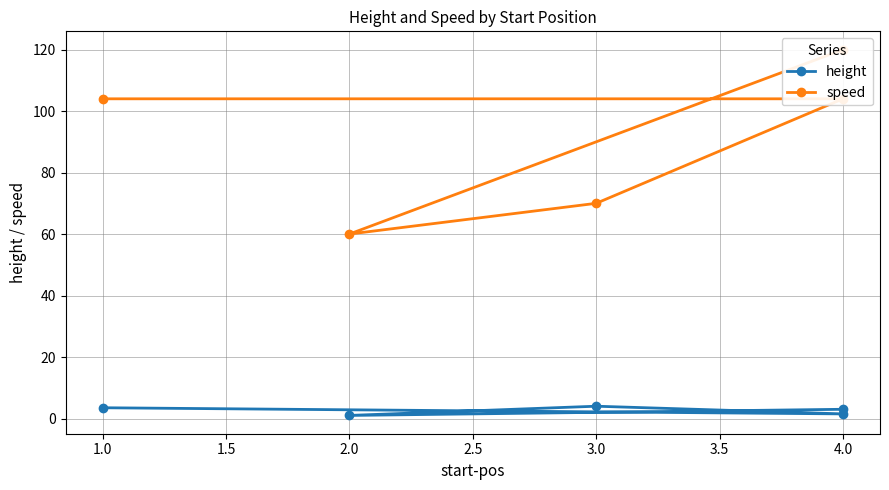

Between 1.0 and 4.0, which is larger?

1.0